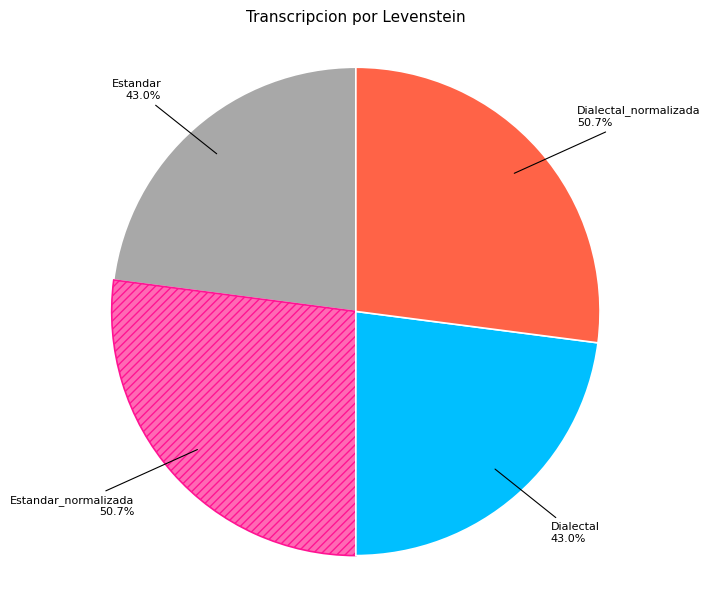

Does any single category account for the majority?

No